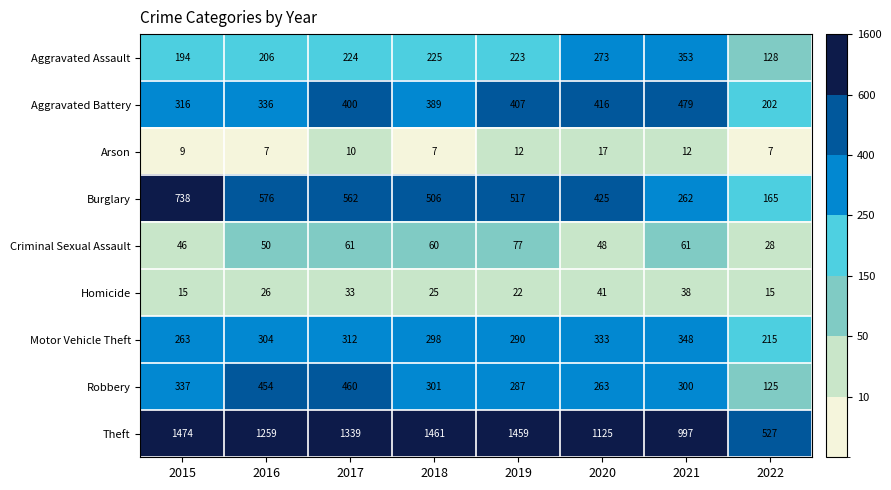

Rank the series by their maximum value, from highest to lowest.

Theft, Burglary, Aggravated Battery, Robbery, Aggravated Assault, Motor Vehicle Theft, Criminal Sexual Assault, Homicide, Arson